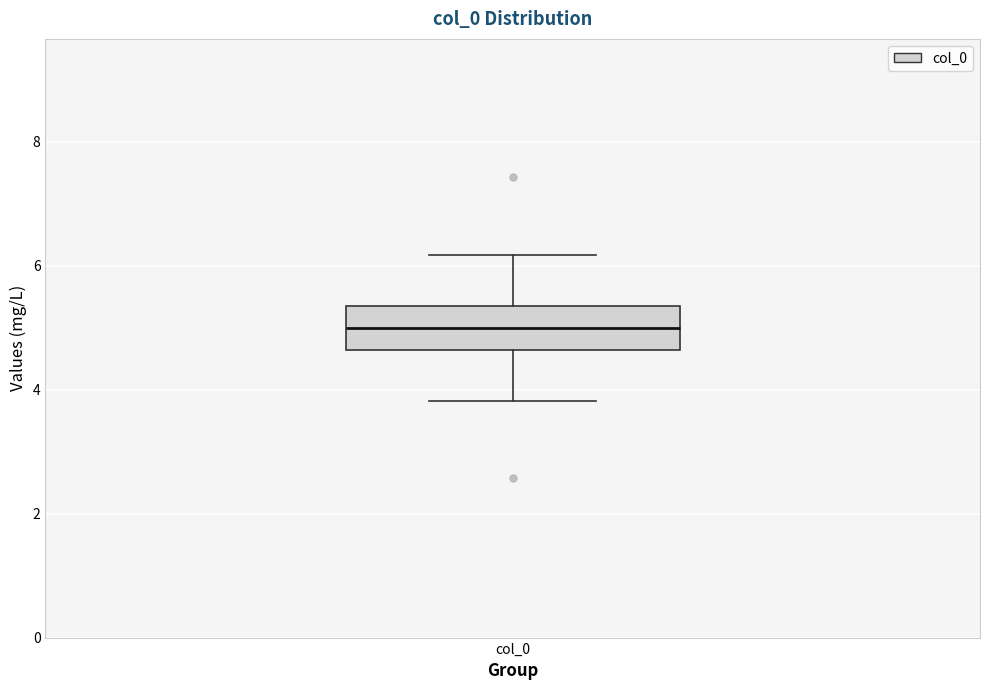

Where does the median line of the box for col_0 sit on the y-axis? The values are not printed on the chart, so give them approximately, as read against the axis.

5.0